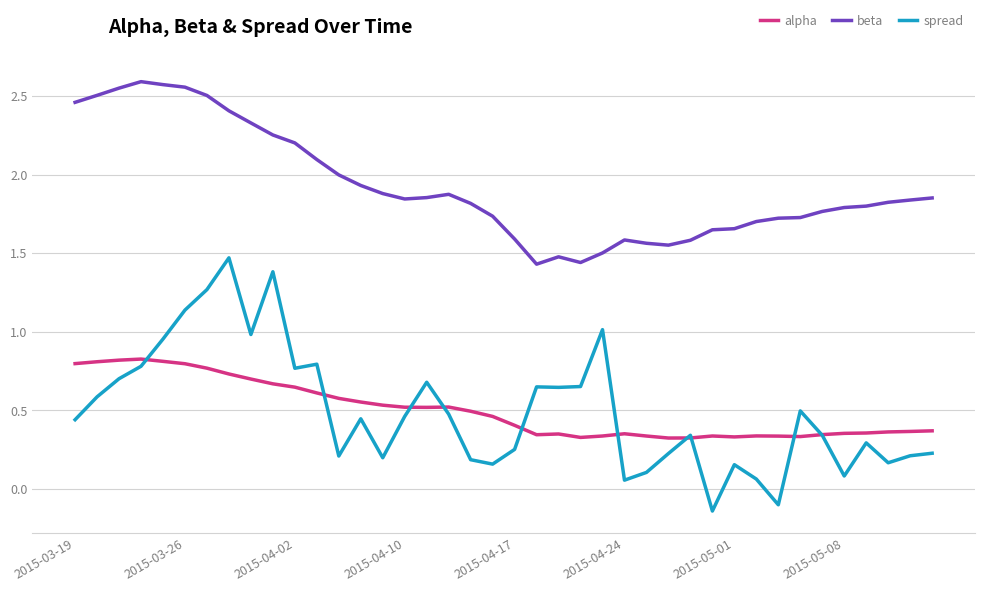

Which series has the largest total across all categories?

beta